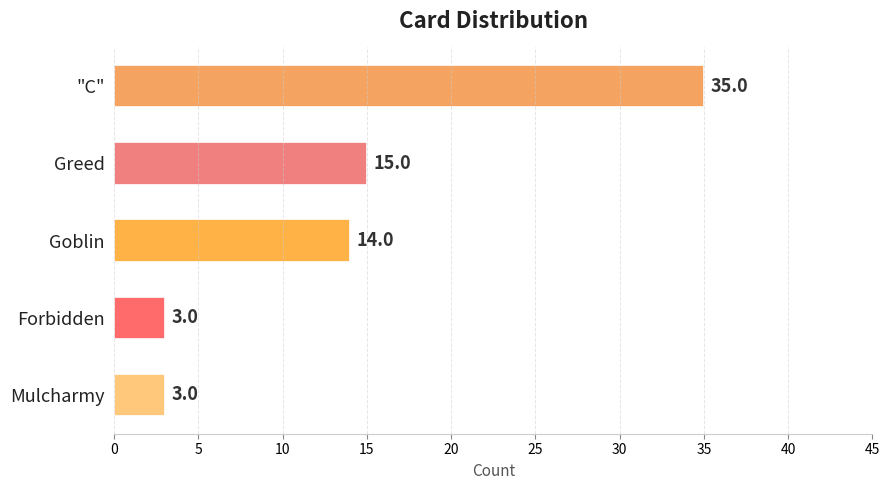

What is the difference between the second highest and second lowest values?

12